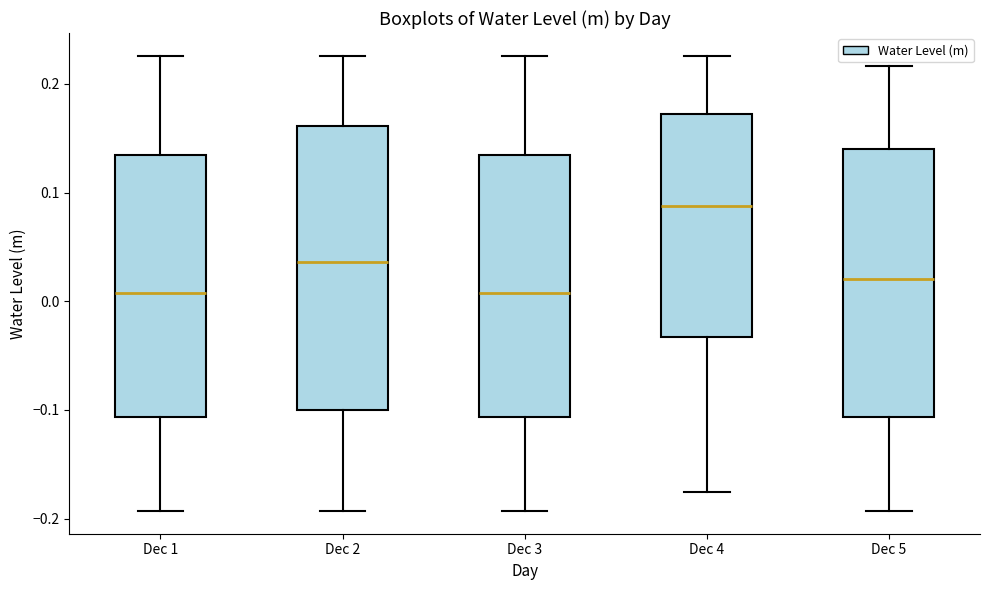

Reading left to right, transcribe this box plot: for each box, give where its median line is, the range the box spans, and where its two whiskers end, as read against the y-axis. The values are not printed on the chart, so give them approximately, as read against the axis.

Dec 1: median 0.01, box -0.11 to 0.13, whiskers -0.19 to 0.23
Dec 2: median 0.04, box -0.10 to 0.16, whiskers -0.19 to 0.23
Dec 3: median 0.01, box -0.11 to 0.13, whiskers -0.19 to 0.23
Dec 4: median 0.09, box -0.03 to 0.17, whiskers -0.18 to 0.23
Dec 5: median 0.02, box -0.11 to 0.14, whiskers -0.19 to 0.22